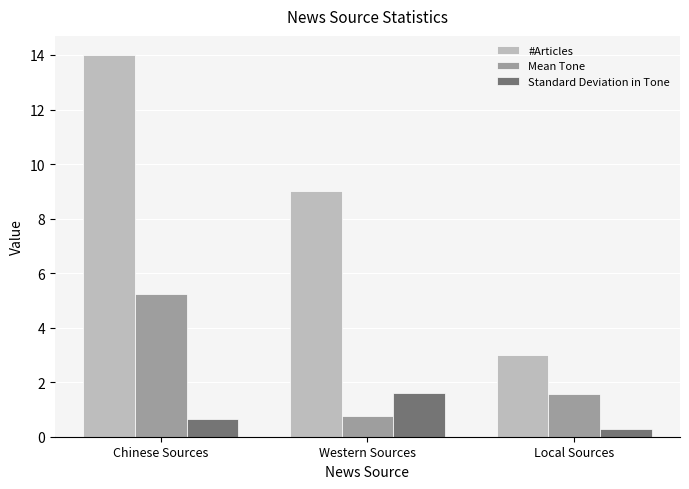

Is it true that #Articles equals 4.6 at Local Sources?

False